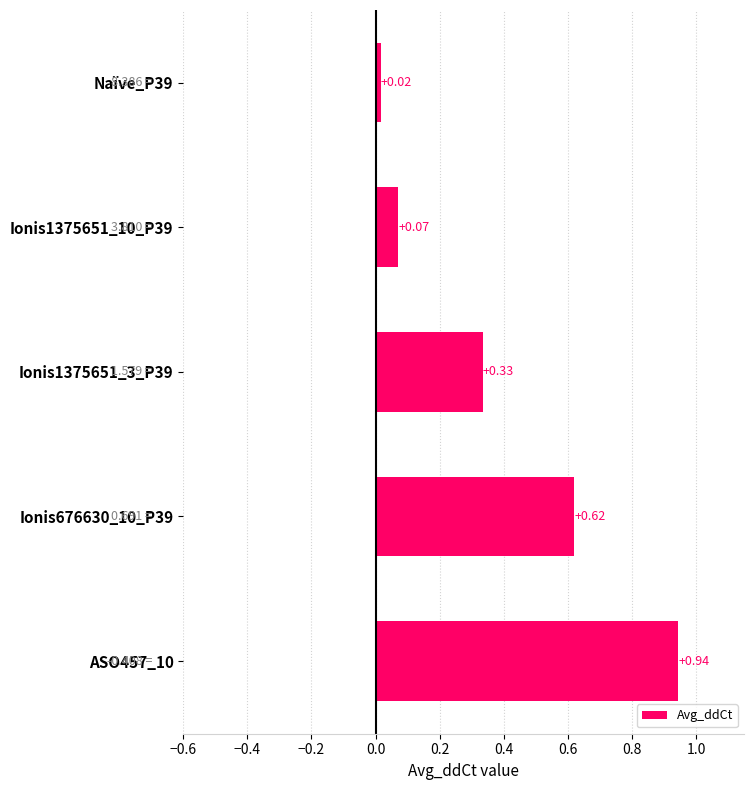

At which label is the value closest to 0?

Naïve_P39